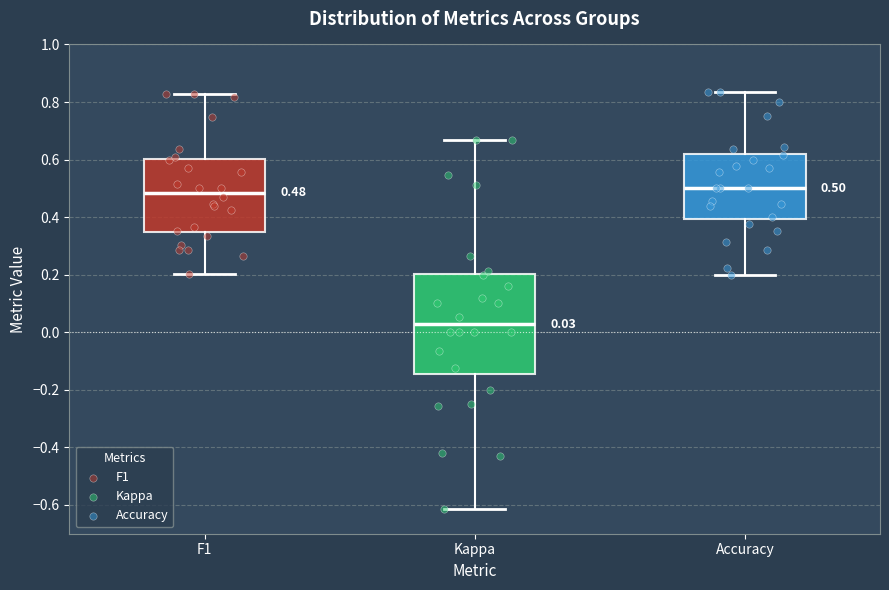

Which box is the tallest, from its lower edge to its upper edge?

Kappa